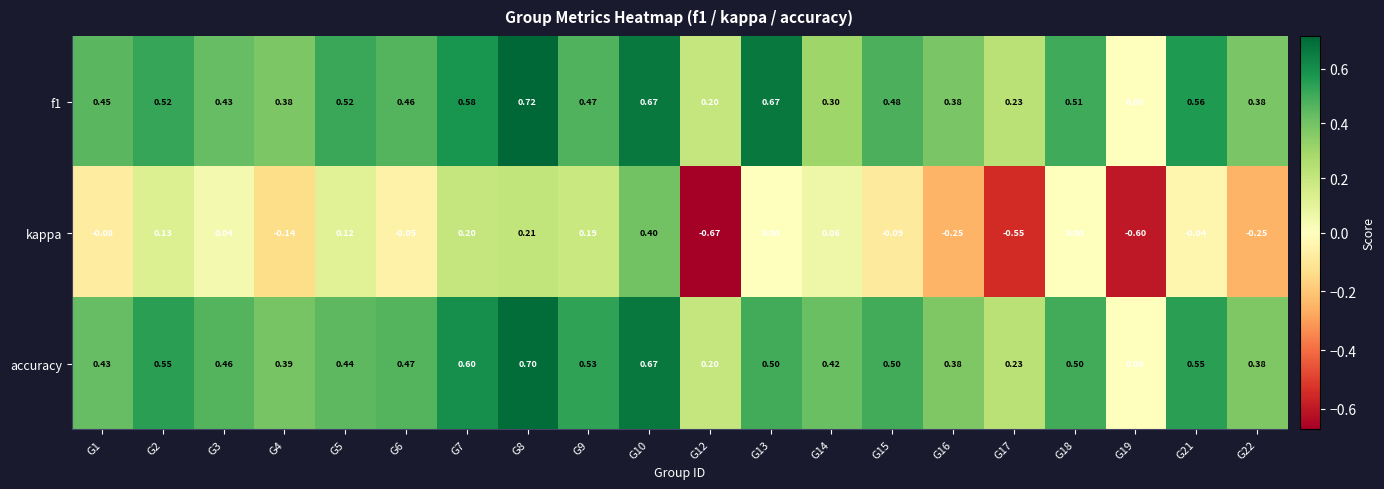

Between G7 and G22, which series saw the biggest shift?

kappa